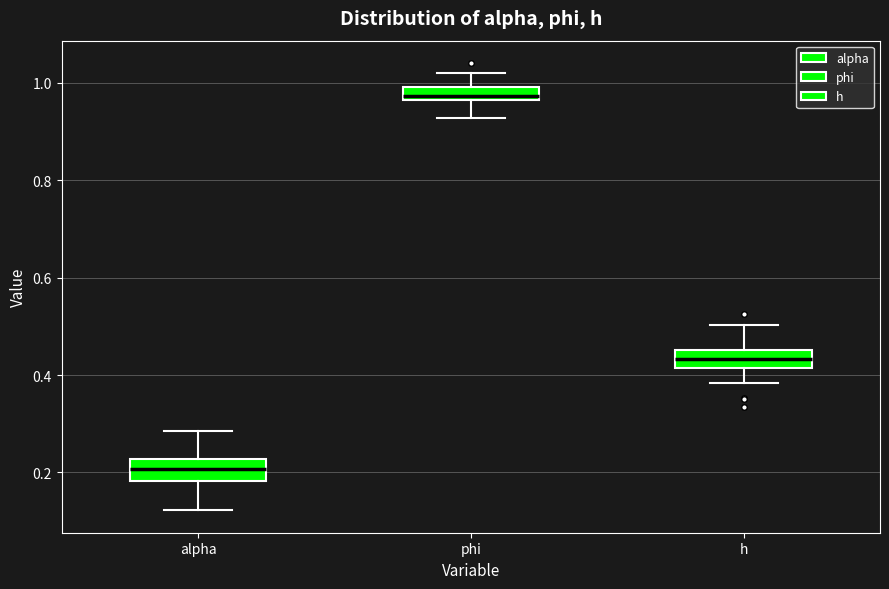

Which box has the lowest median line?

alpha